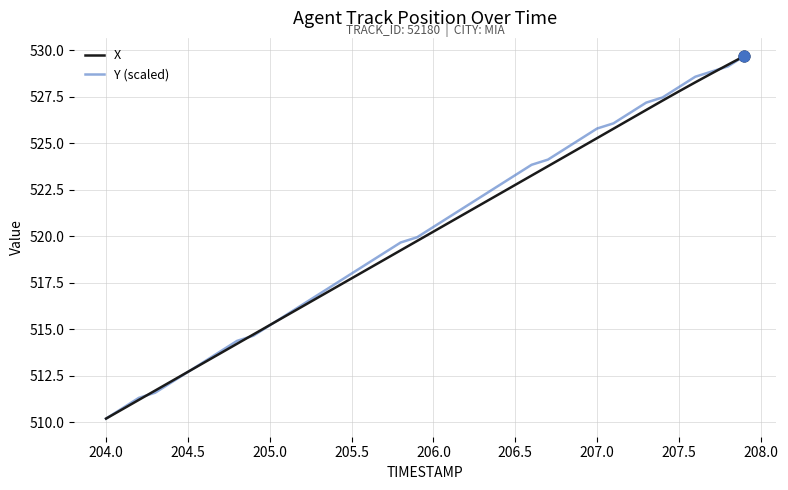

At how many categories does at least one series exceed 529?

2